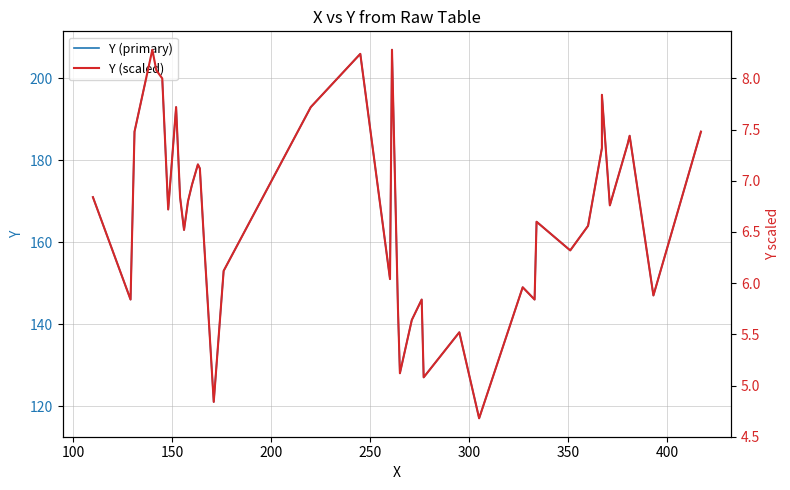

How many lines are shown in the chart?

2